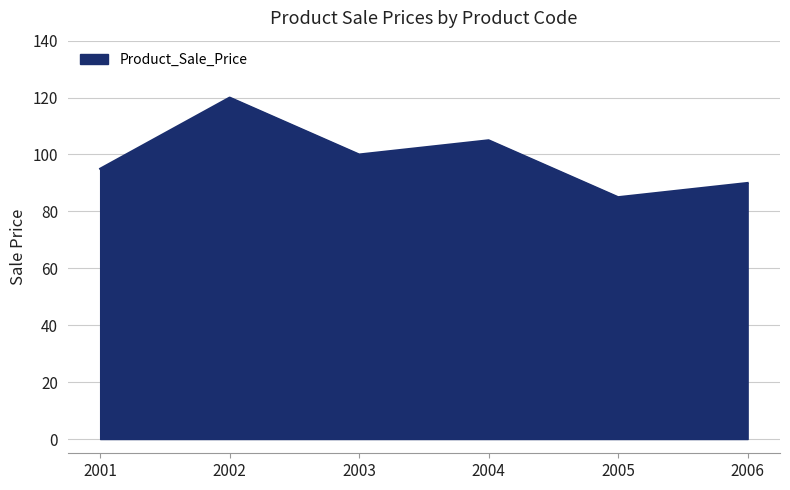

True or false: there are more than 0 points higher than both neighbors.

True